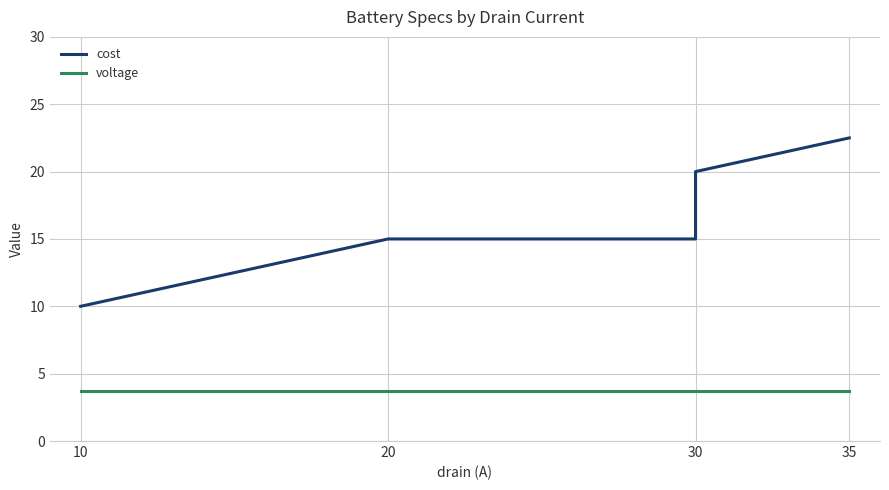

The cost series shows 4.1 at 30. True or false?

False